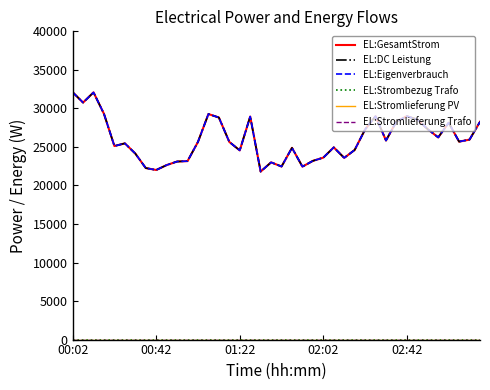

Which category has the highest value across all series?

00:02